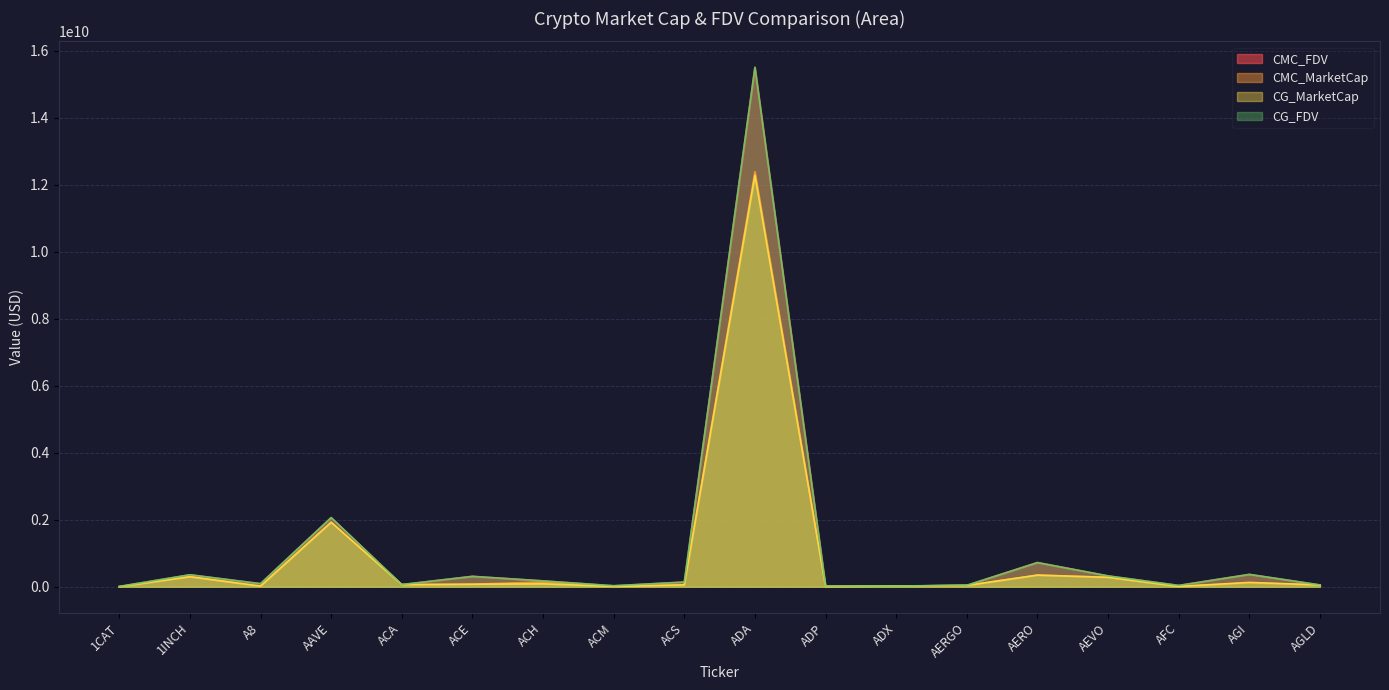

Which series has the largest range (max minus min)?

CMC_FDV